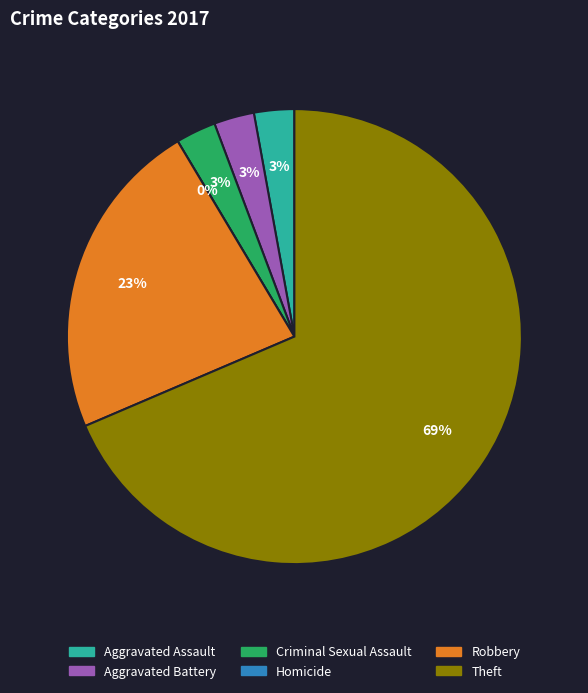

Does Theft account for over 50% of the chart?

Yes